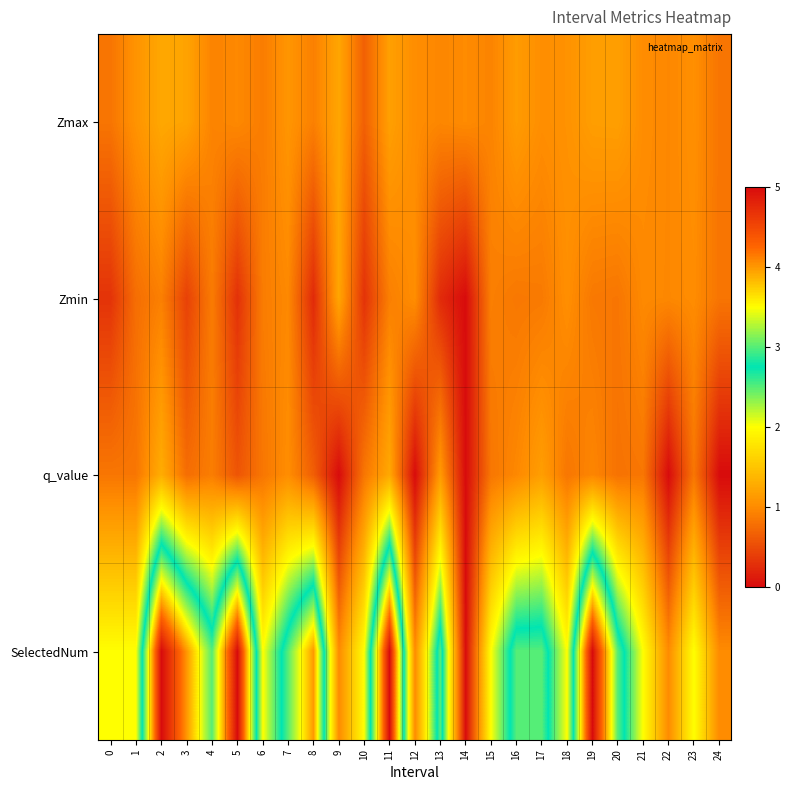

Reading left to right, list all the values displayed in this chart.

Zmax: 0=0.8	1=1.1	2=1.2	3=1.2	4=0.9	5=1.0	6=0.9	7=1.1	8=0.9	9=1.2	10=0.7	11=1.2	12=1.0	13=1.0	14=1.0	15=0.9	16=1.1	17=1.0	18=1.1	19=1.2	20=1.2	21=1.0	22=1.0	23=1.0	24=0.8
Zmin: 0=0.3	1=0.8	2=0.9	3=0.4	4=0.9	5=0.3	6=0.9	7=1.0	8=0.2	9=1.2	10=0.3	11=0.9	12=1.0	13=0.2	14=0.0	15=0.9	16=0.9	17=0.9	18=1.0	19=0.9	20=0.8	21=1.0	22=1.0	23=1.0	24=0.8
q_value: 0=0.8	1=0.8	2=1.3	3=0.8	4=0.9	5=0.6	6=0.8	7=1.0	8=0.7	9=-0.0	10=0.8	11=1.3	12=-0.0	13=1.1	14=0.0	15=0.8	16=1.0	17=1.2	18=0.8	19=1.0	20=0.8	21=0.8	22=-0.0	23=0.8	24=-0.0
SelectedNum: 0=2.0	1=2.0	2=5.0	3=4.0	4=3.0	5=5.0	6=2.0	7=3.0	8=4.0	9=1.0	10=2.0	11=5.0	12=1.0	13=3.0	14=0.0	15=2.0	16=3.0	17=3.0	18=2.0	19=5.0	20=3.0	21=2.0	22=1.0	23=2.0	24=1.0